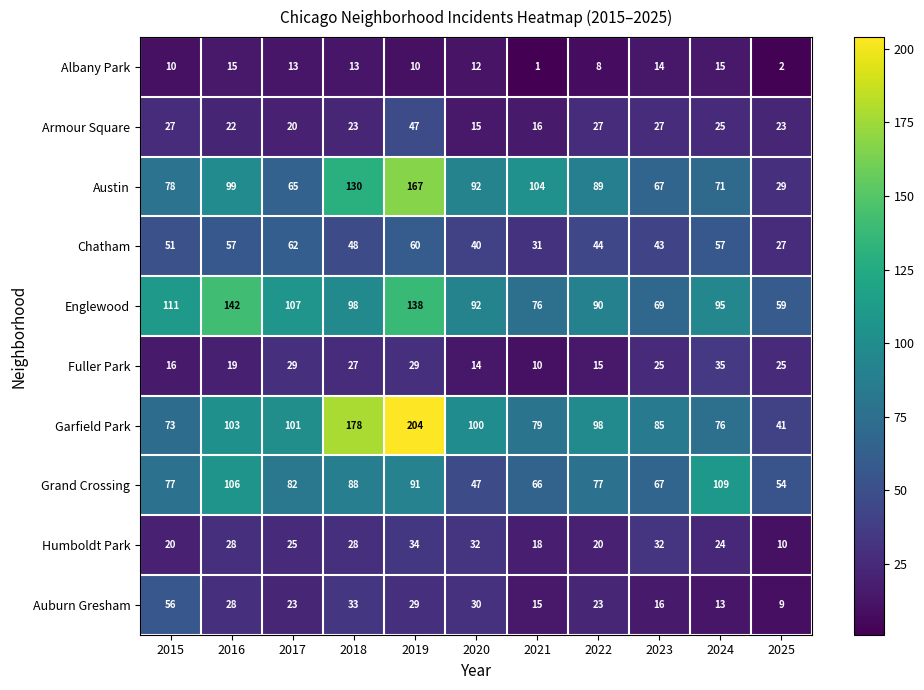

What is the sum of the Englewood values at 2015 and 2016?

253